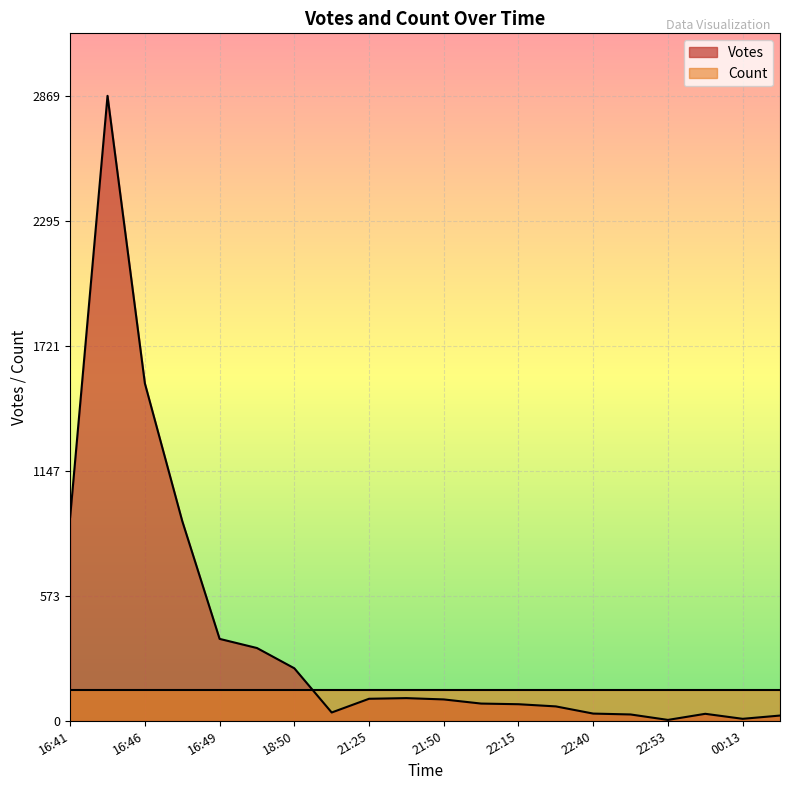

Which series has the largest range (max minus min)?

Votes